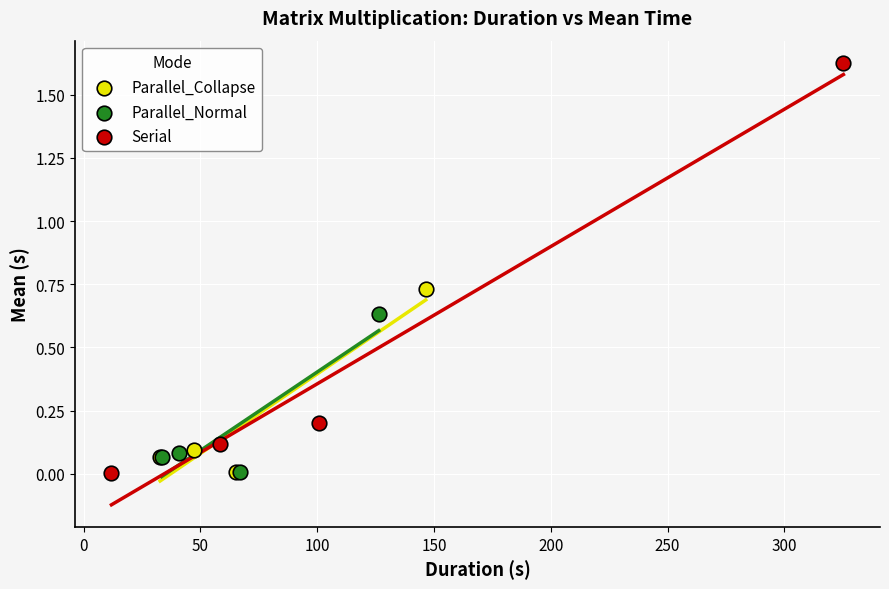

Which series reaches the maximum Y coordinate?

Serial